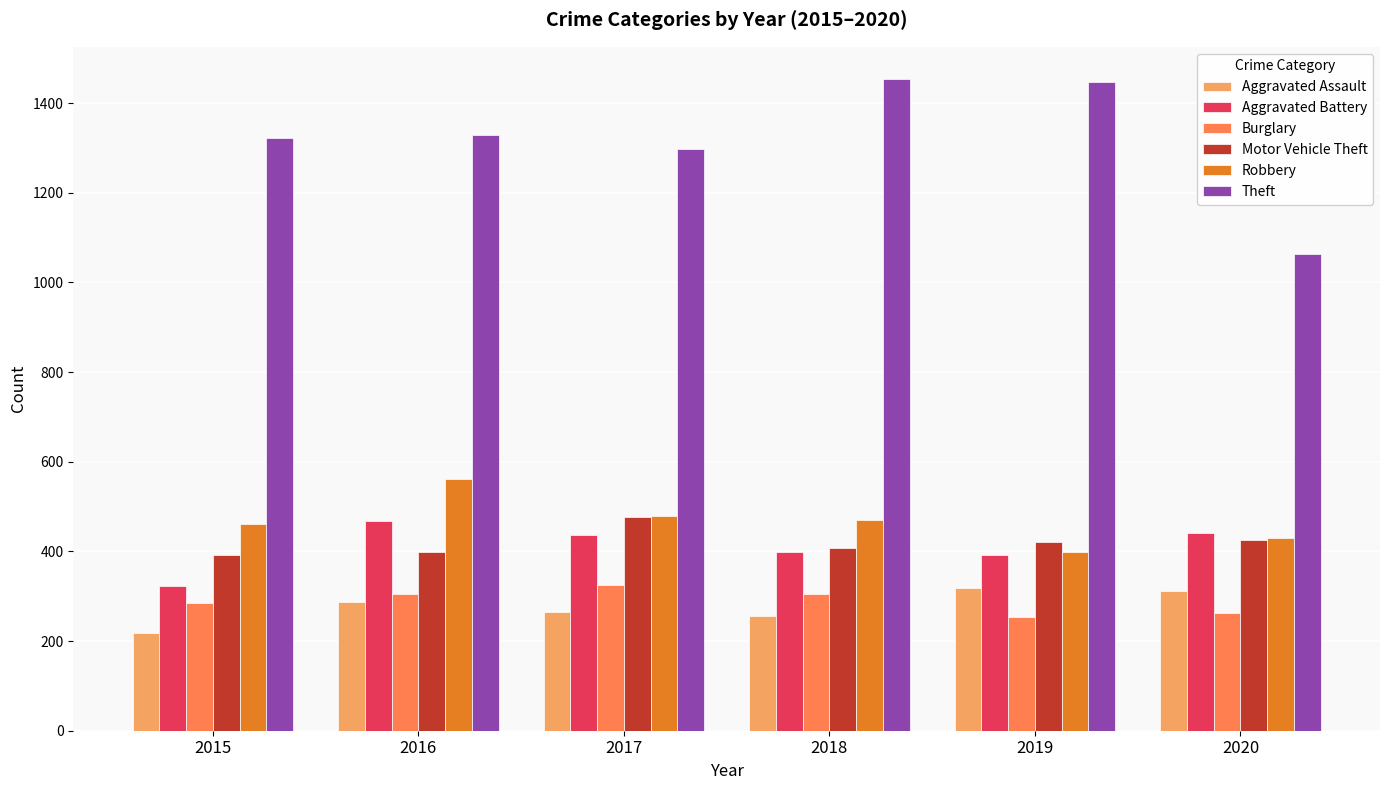

What is the total value across all series at 2020?

2934